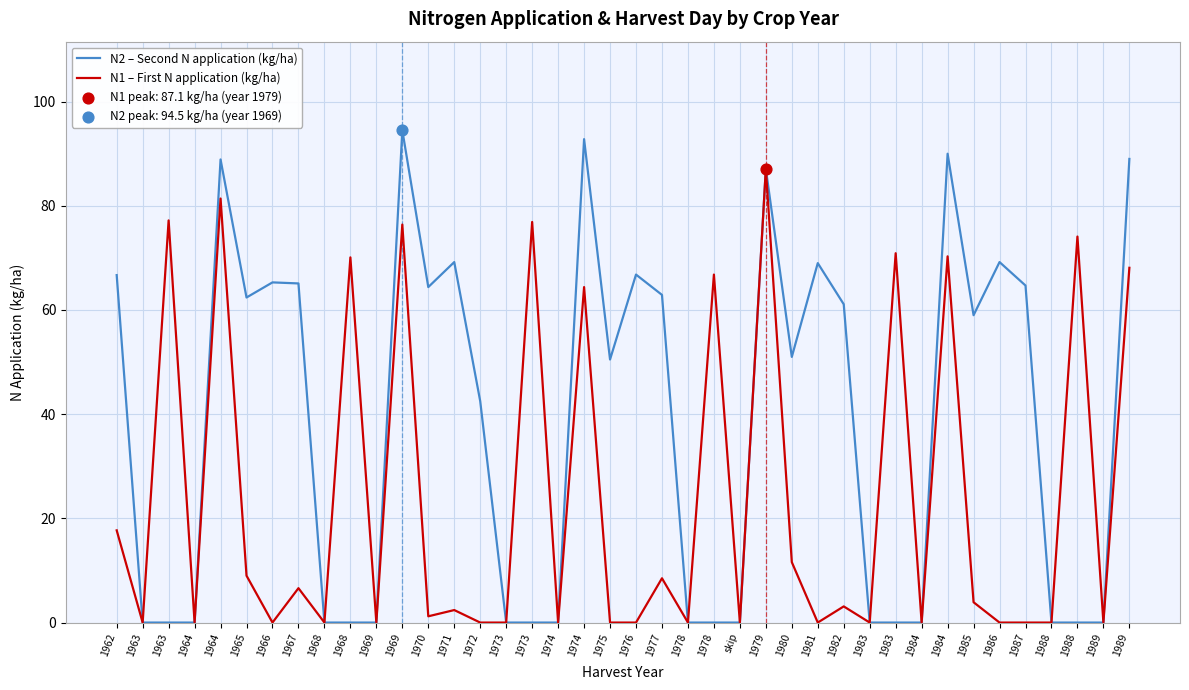

Does the chart have visible grid lines?

Yes